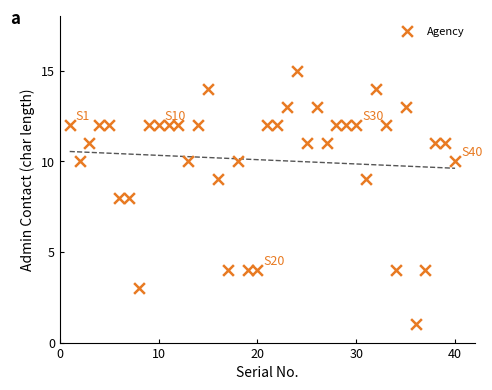

What is the range of Y values (max minus min)?

14